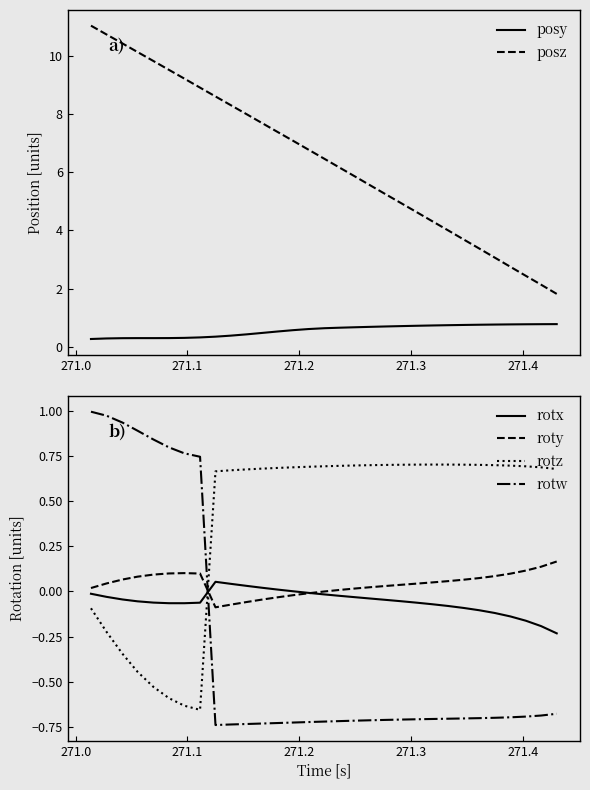

True or false: rotx and posz intersect in this chart.

False